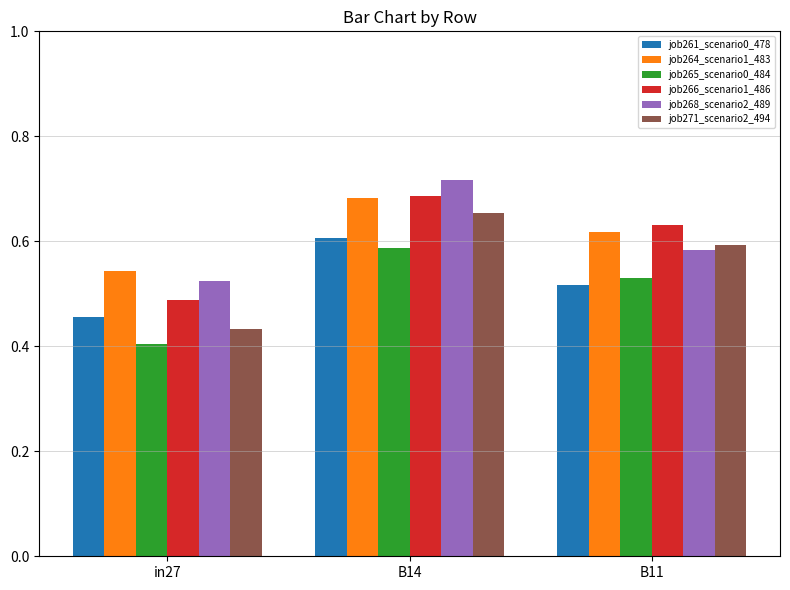

True or false: job264_scenario1_483 has a value of 1.1 at B14.

False